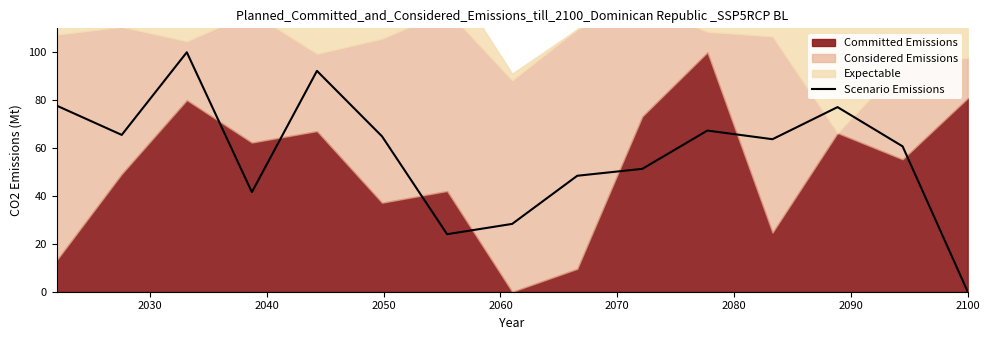

How many interior local valleys (lower than both neighbors) does the data have?

4